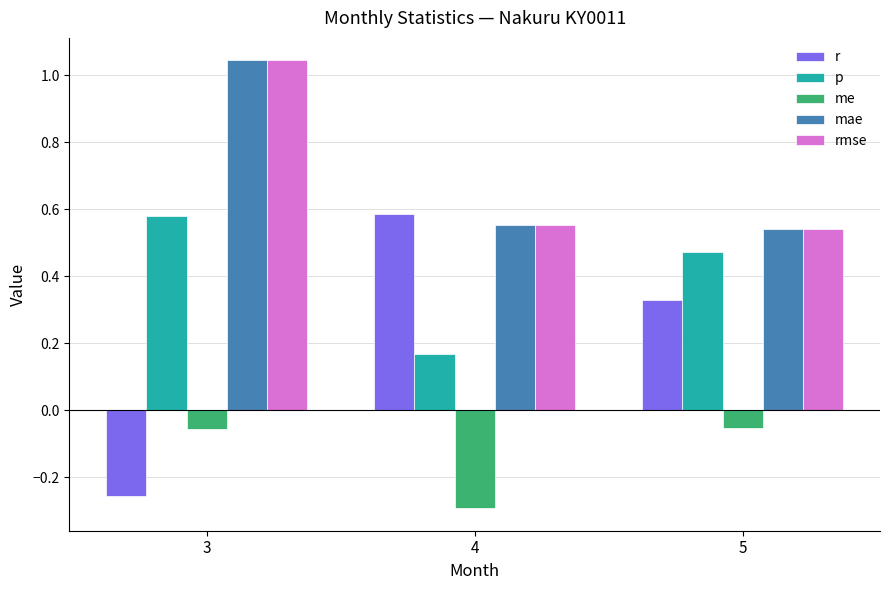

At which label is r closest to 0?

3